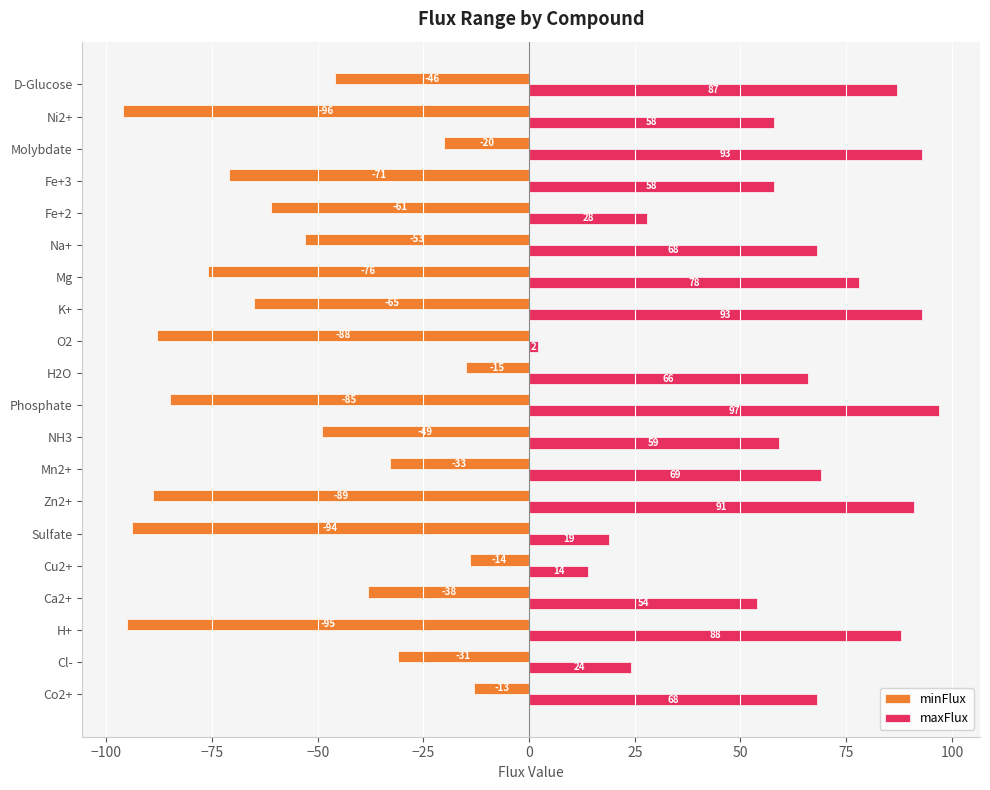

What is the difference between the second highest and second lowest values in the minFlux series?

81